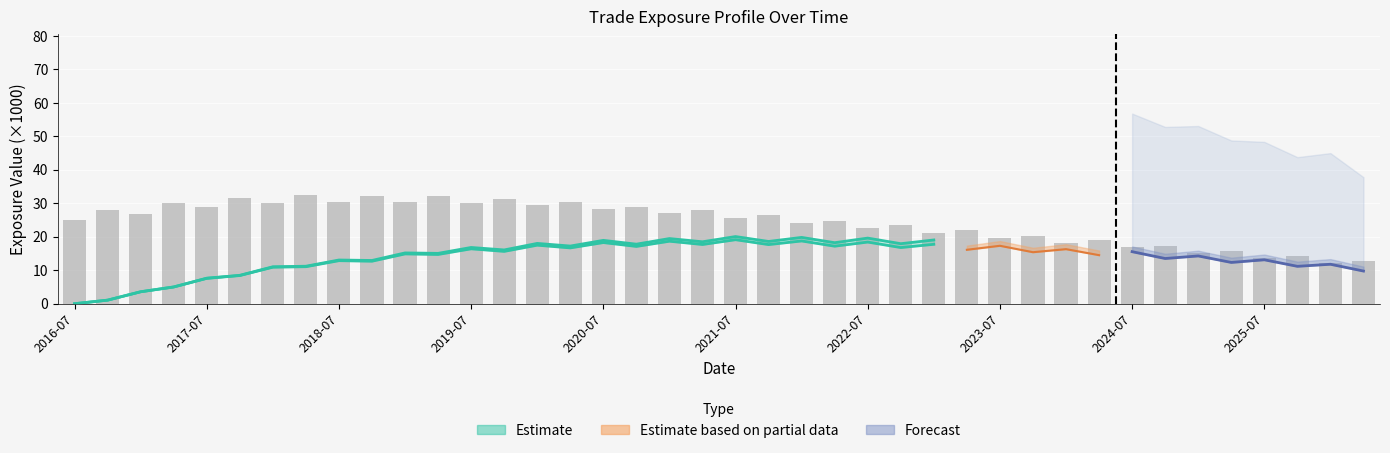

True or false: the data shows 28.1 at 19.

True